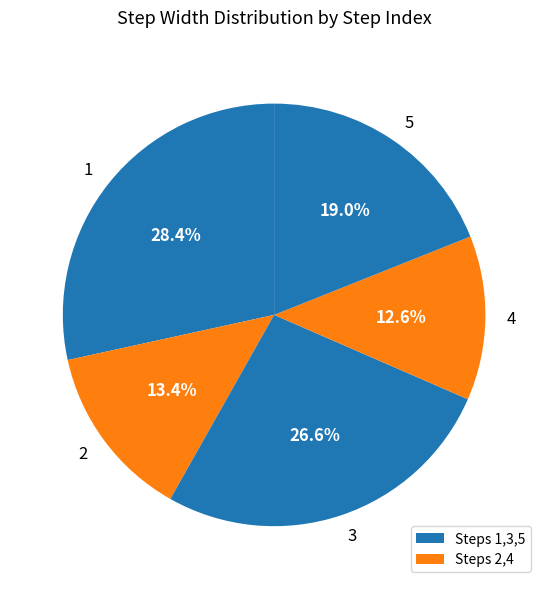

Is it true that 1 is 28% of the pie?

True